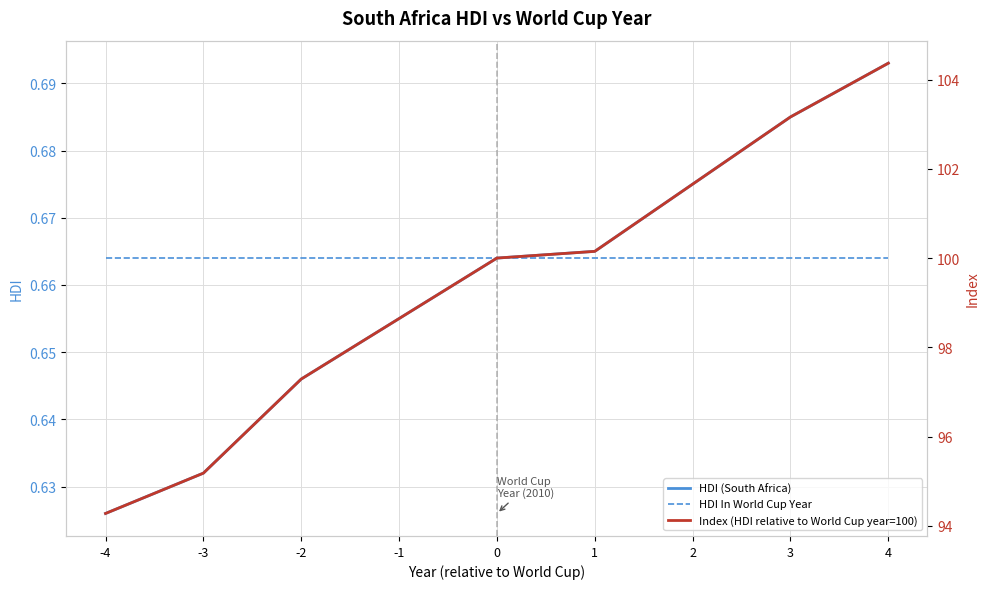

Is the value of HDI (South Africa) at -1 greater than the value of HDI In World Cup Year at 2?

No